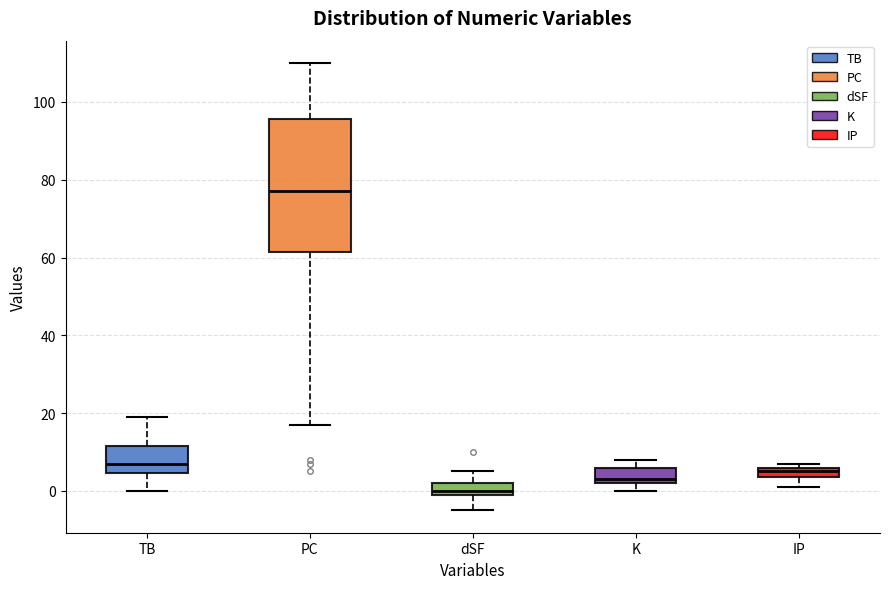

Where is the upper edge of the box for dSF on the y-axis? The values are not printed on the chart, so give them approximately, as read against the axis.

2